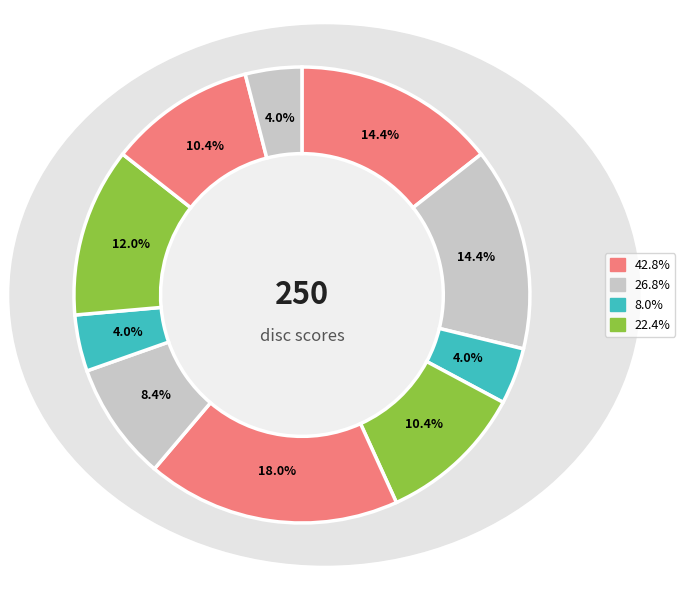

To the nearest percent, what is the difference between the largest and smallest slice percentages?

14%